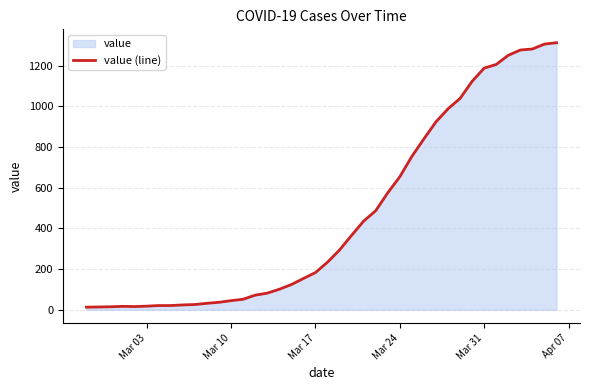

What is the difference between the maximum and minimum values?

1300